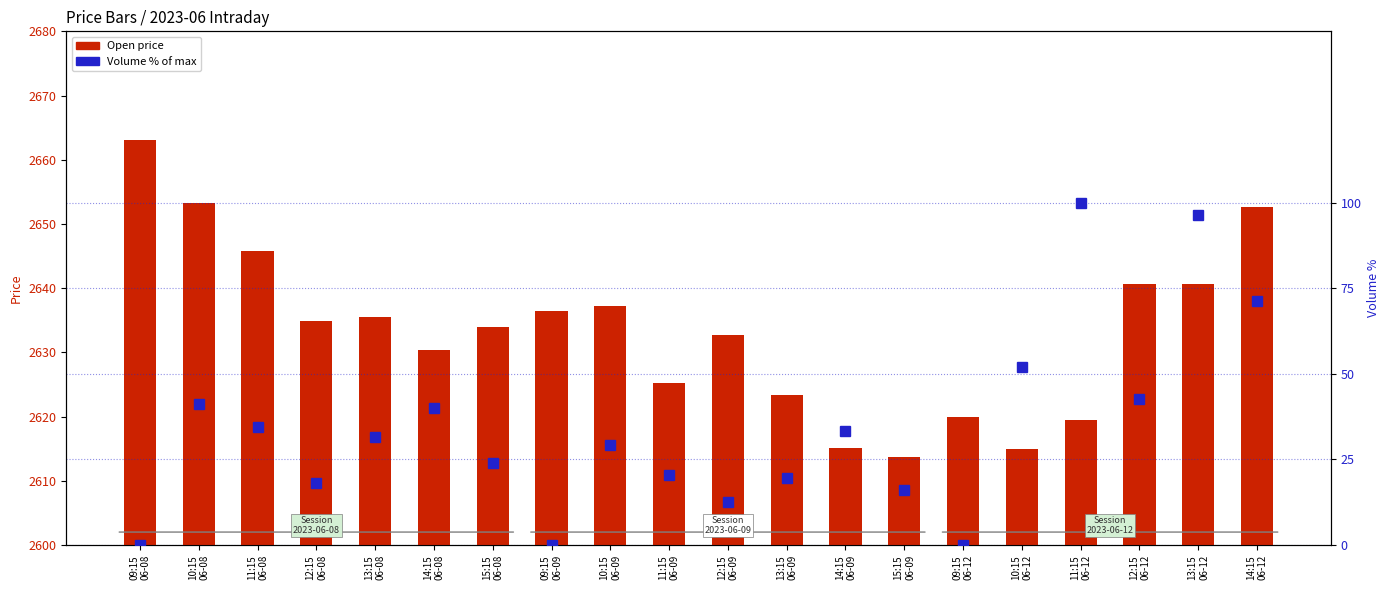

Between 10:15
06-08 and 09:15
06-08, which is larger?

09:15
06-08